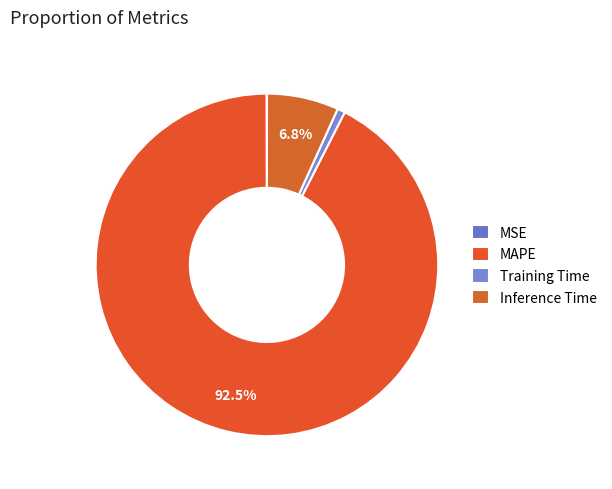

Rank the categories by value from highest to lowest.

MAPE, Inference Time, Training Time, MSE